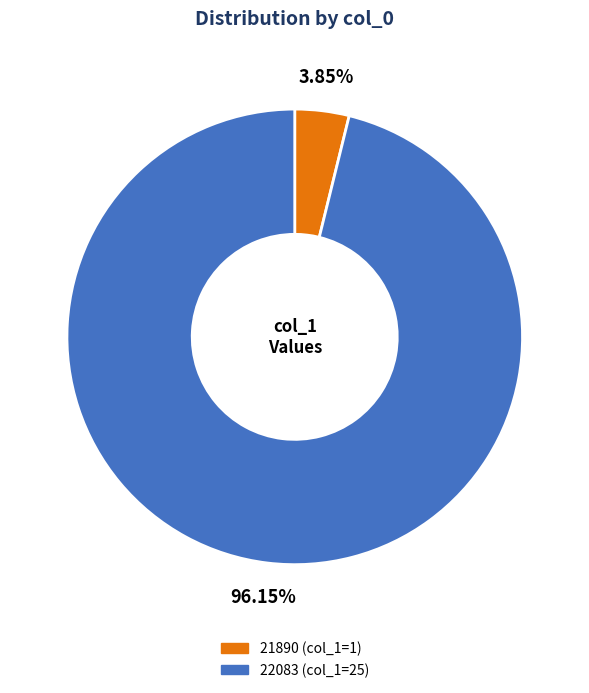

To the nearest percent, what is the difference between the 22083 and 21890 slice percentages?

92%